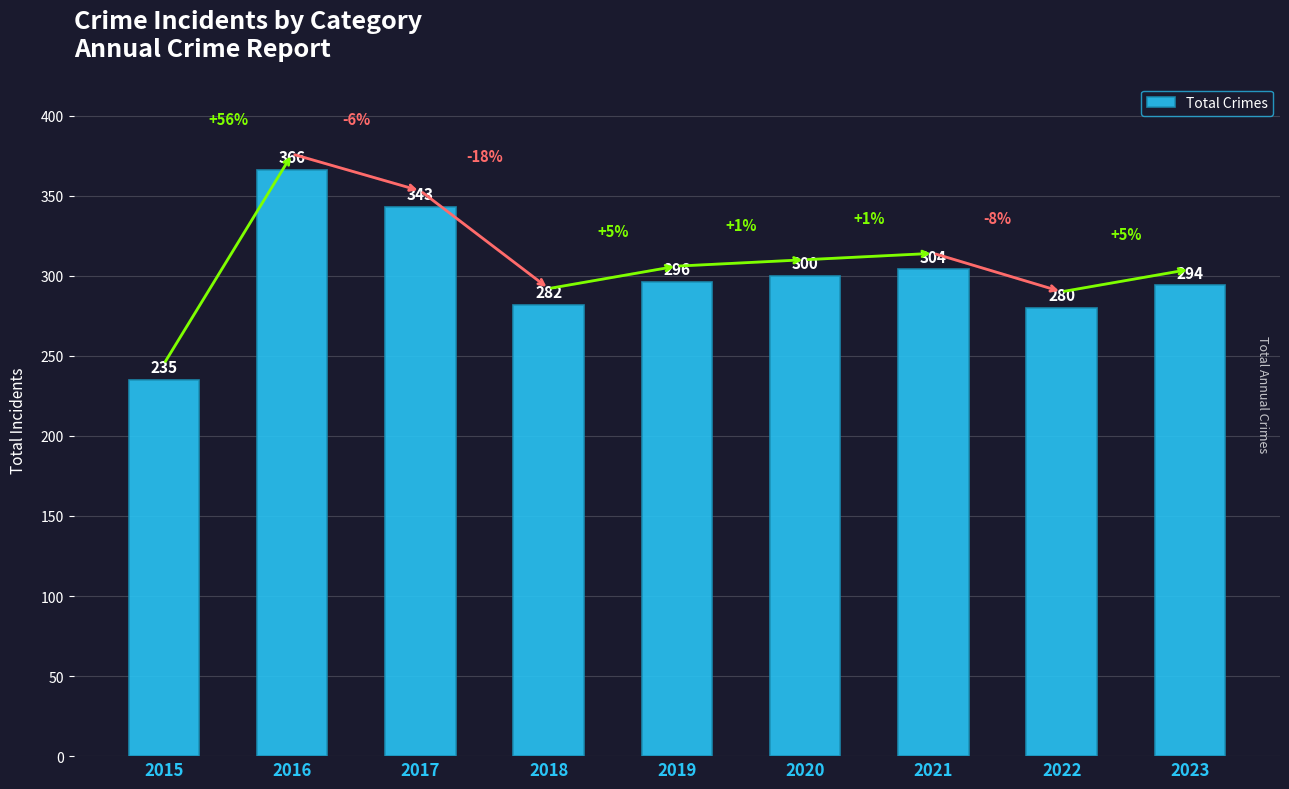

What is the value of the 8th bar from the left?

280